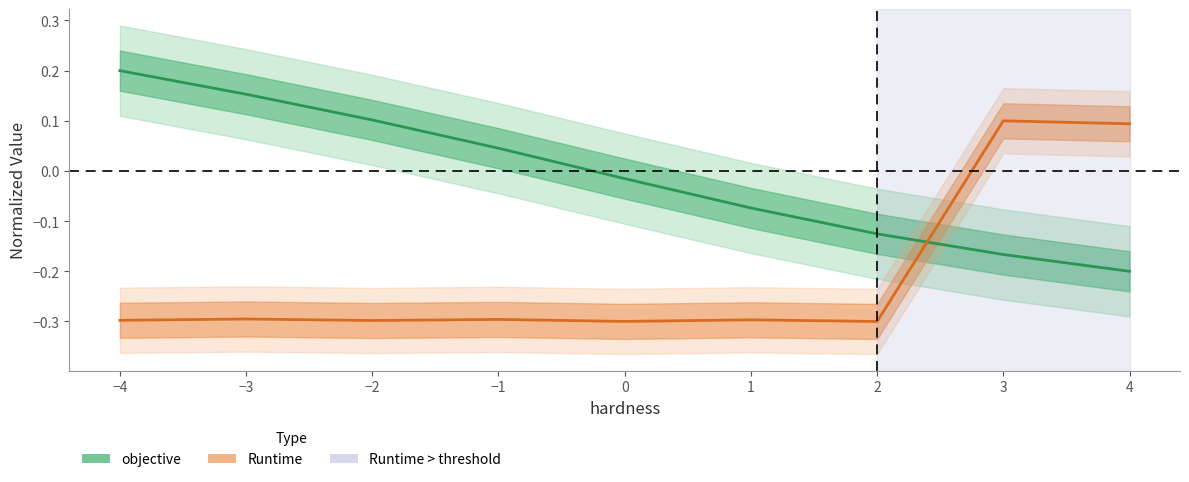

How many intersections are there between objective and Runtime?

1